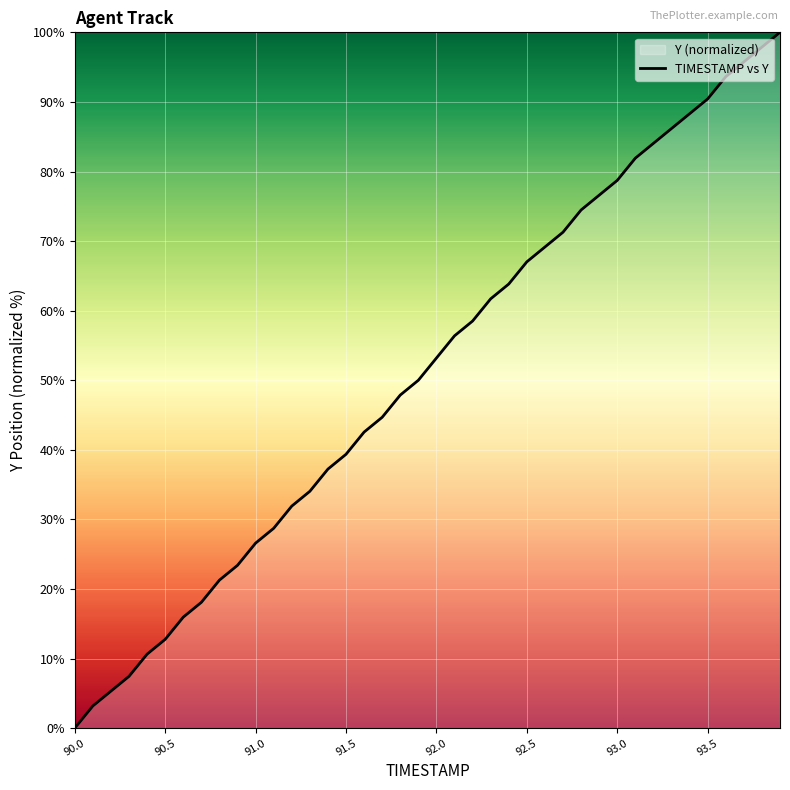

The chart shows a value of 41.1 at 91.0. True or false?

False